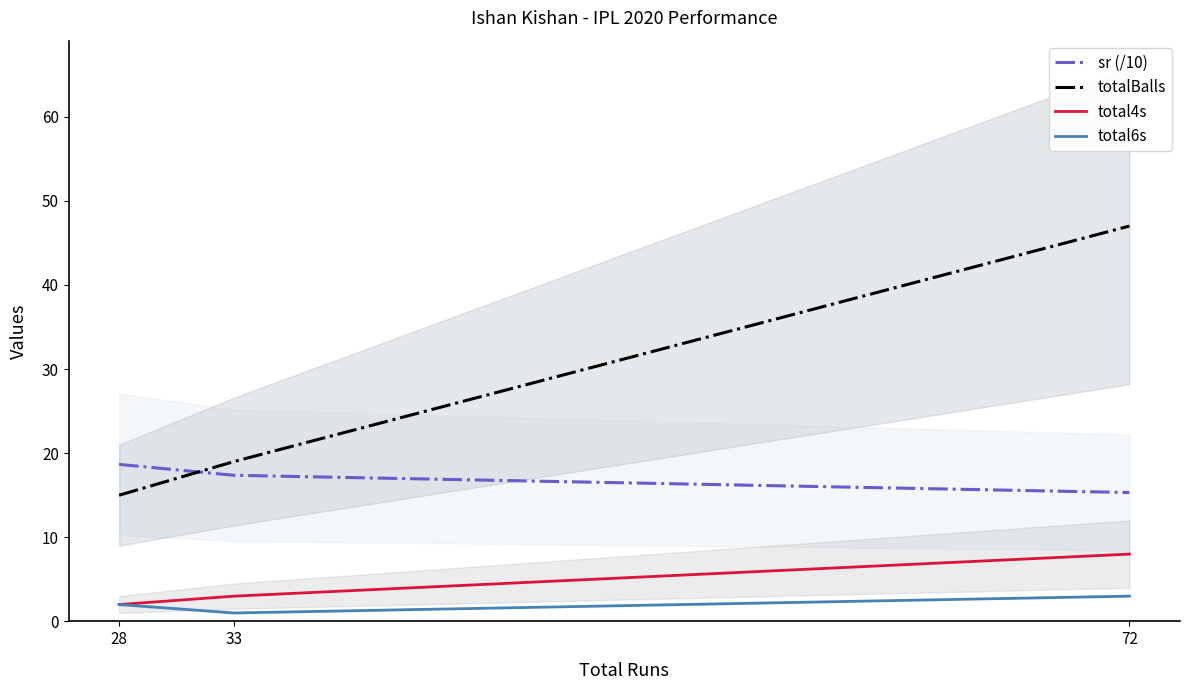

At which category does the chart reach its minimum across all series?

33